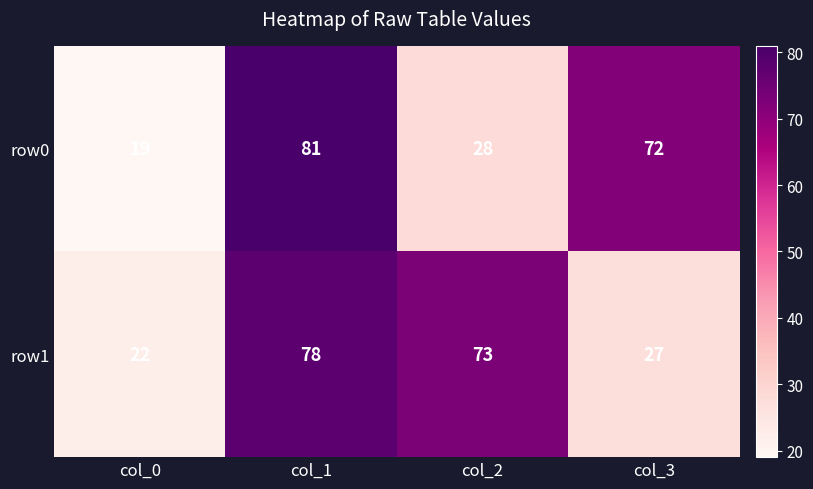

What is the maximum value for row1?

78